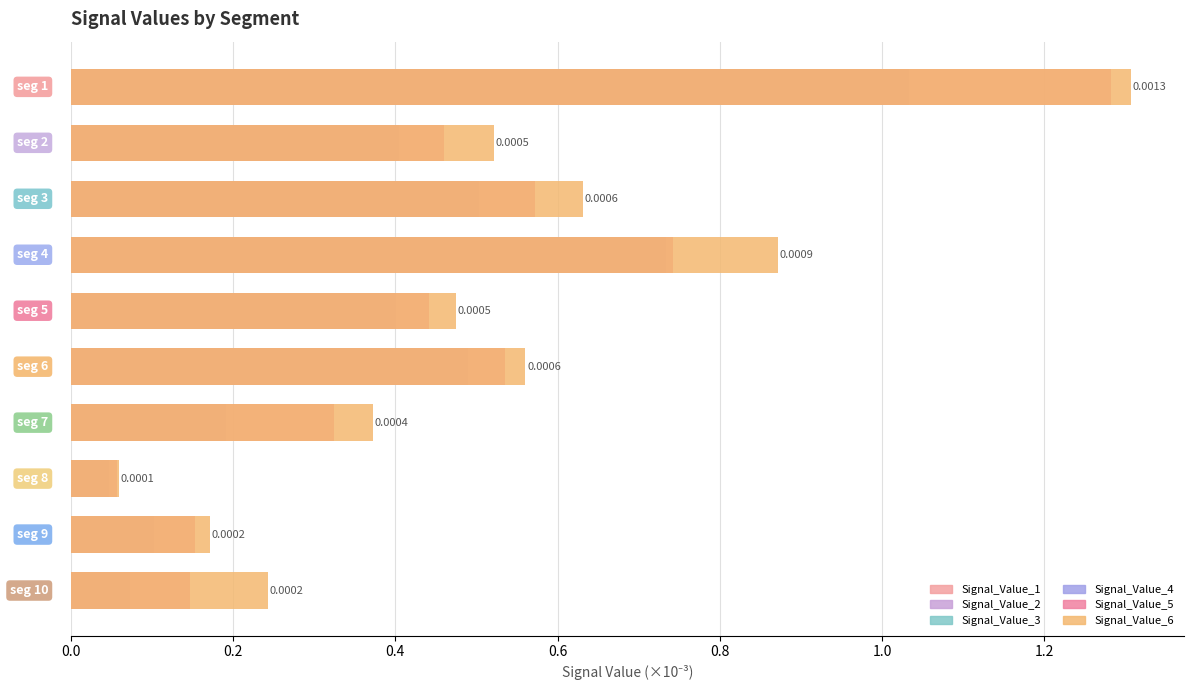

What is the average value of the Signal_Value_1 series?

0.1